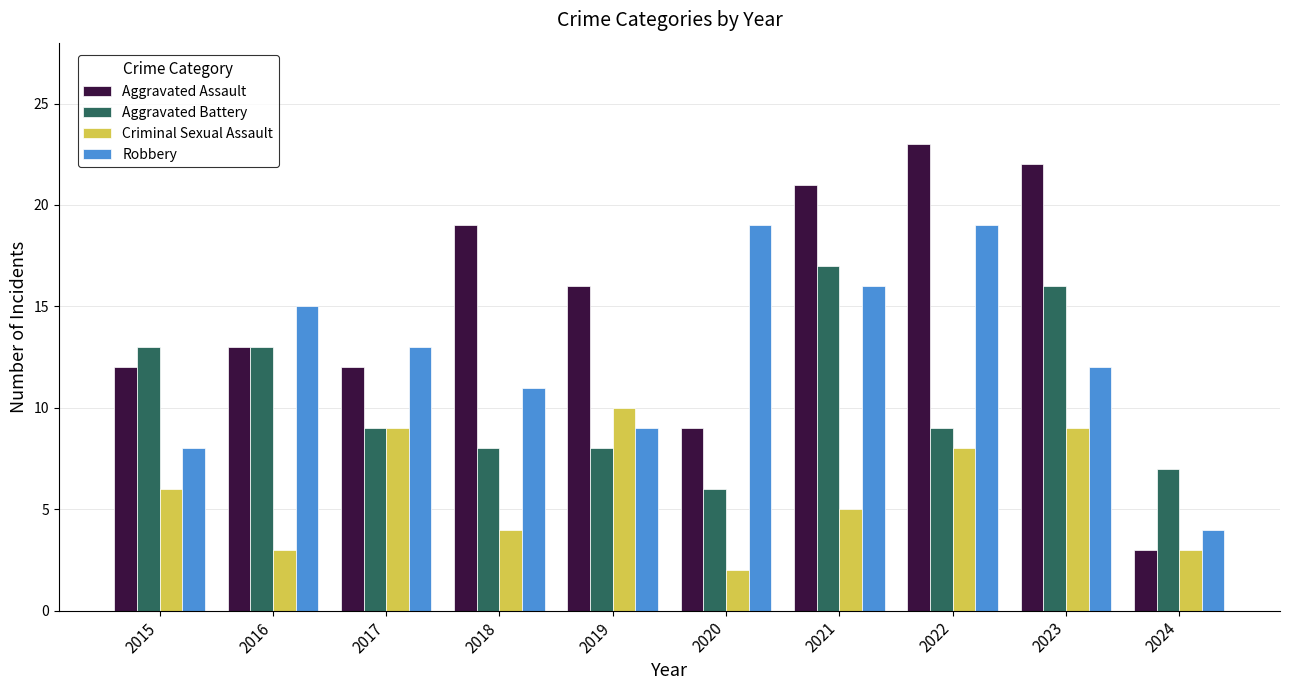

Rank the series by their average value, from highest to lowest.

Aggravated Assault, Robbery, Aggravated Battery, Criminal Sexual Assault